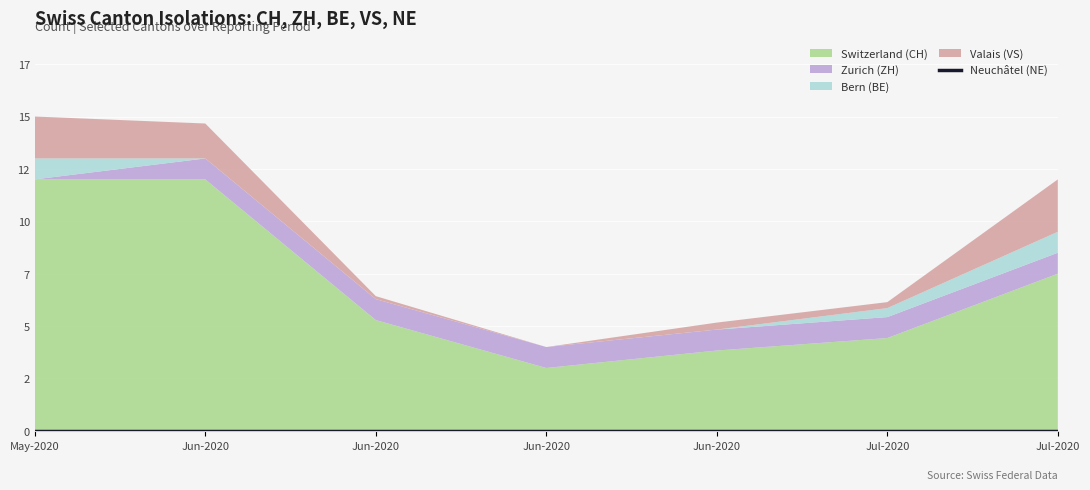

What are all the series names shown in the legend?

CH, ZH, BE, VS, NE